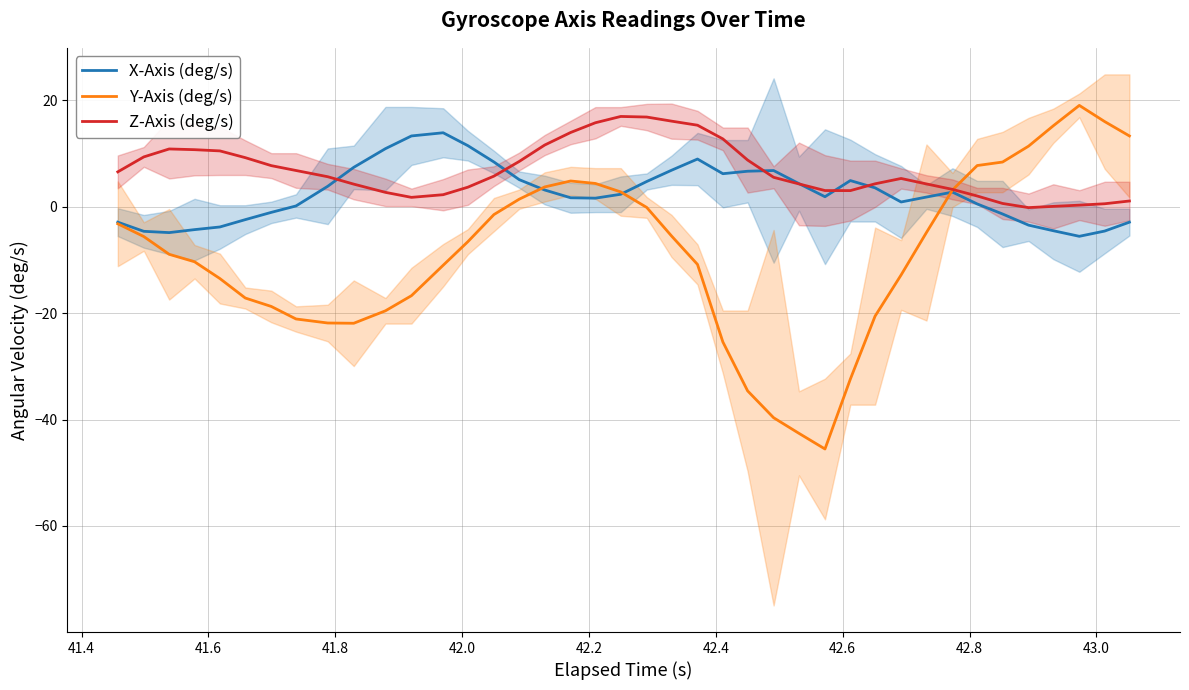

In Y-Axis (deg/s), how many points are lower than both neighbors (excluding endpoints)?

2